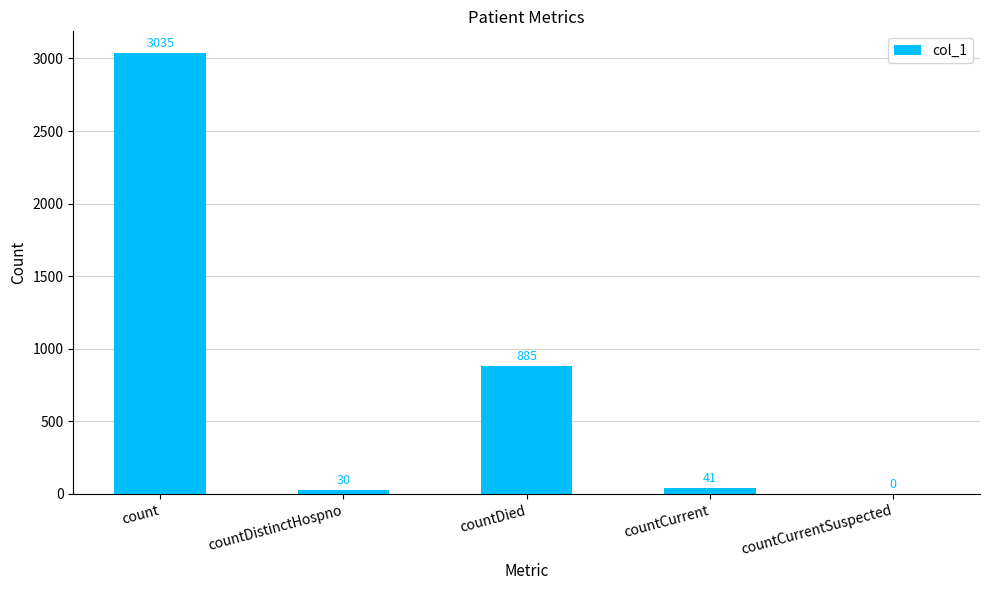

Approximately how many times larger is the value at countDied compared to countCurrent?

21.6